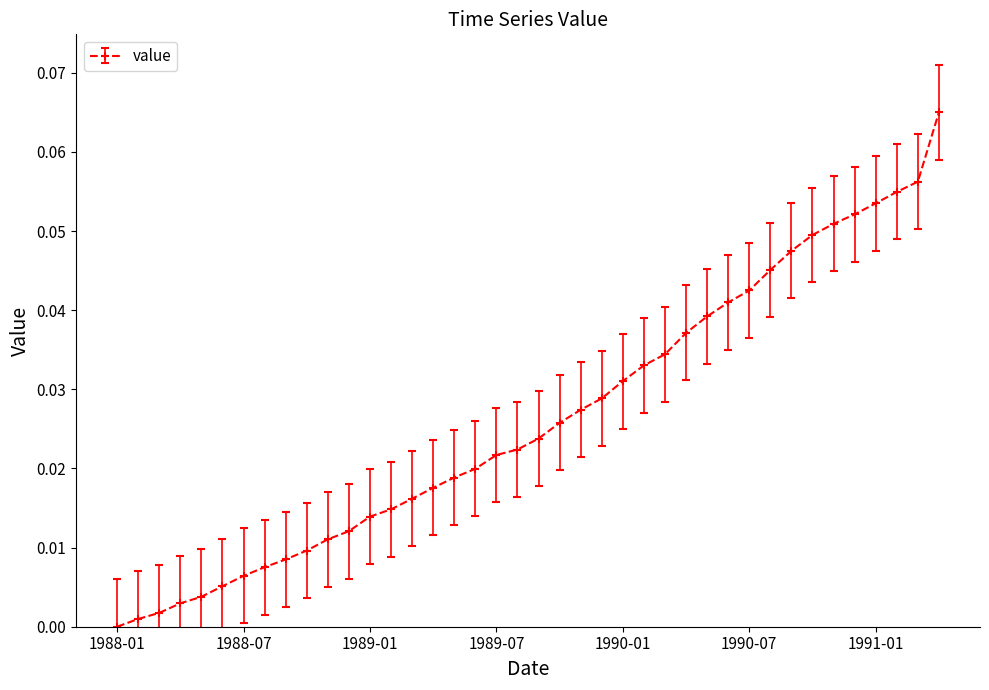

What is the sum of all values?

1.1